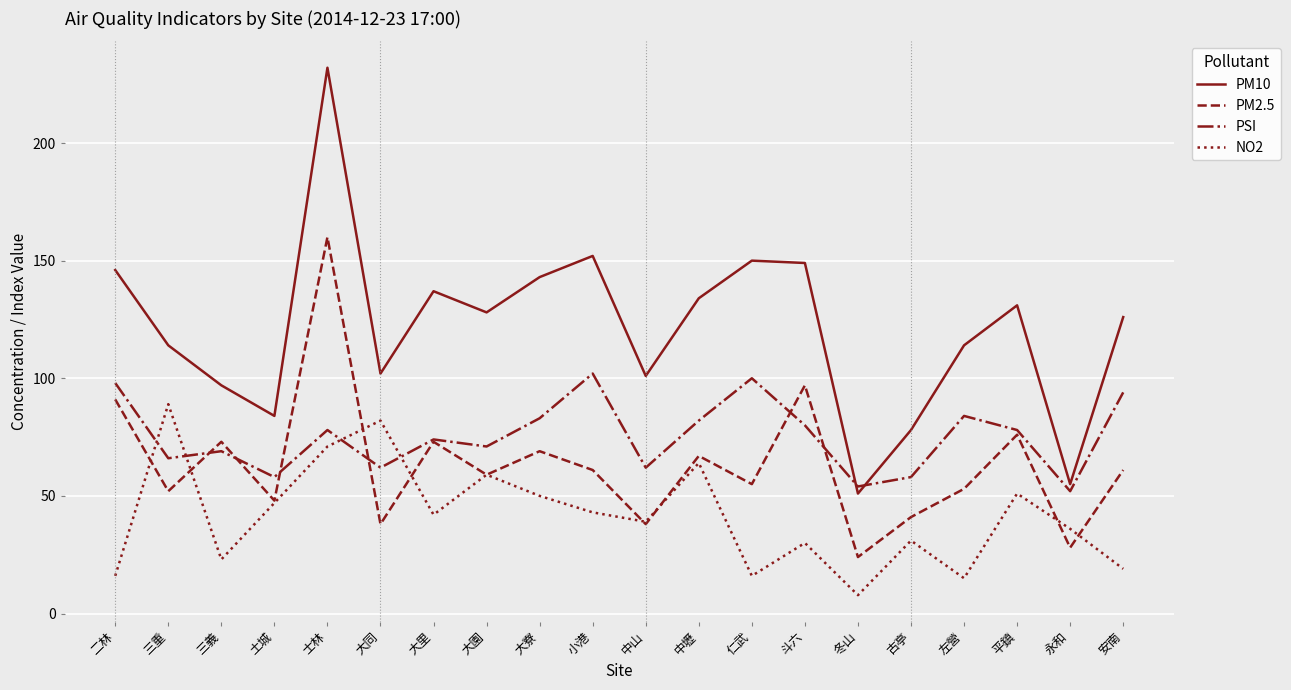

At which category does PSI reach its first local valley?

三重